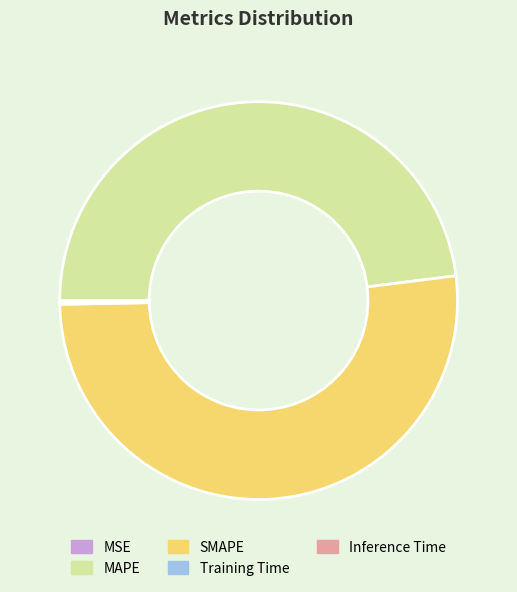

Which slice is the largest?

SMAPE